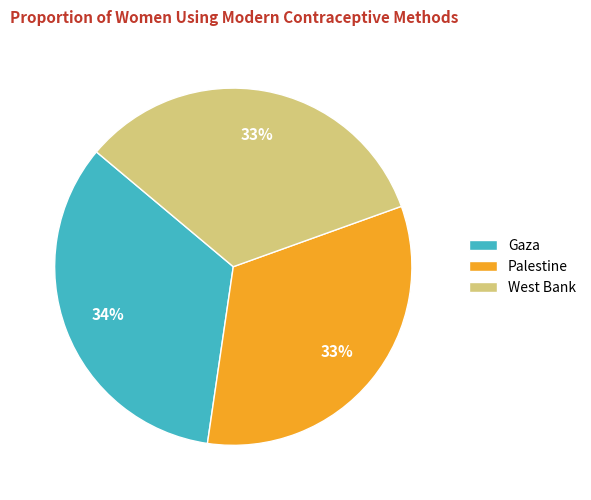

Does any single category account for the majority?

No